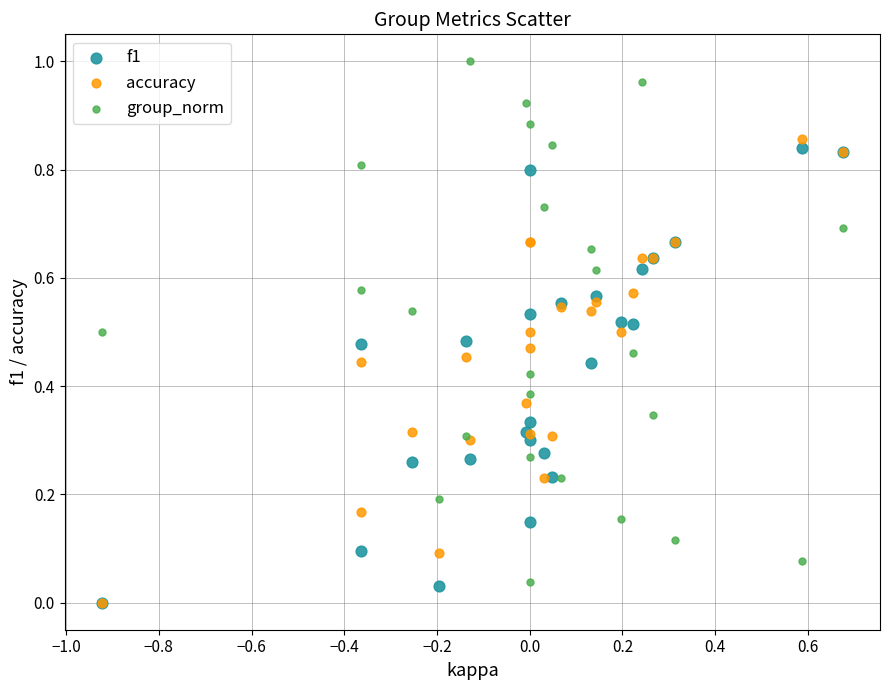

What are all the series names shown in the legend?

f1, accuracy, group_norm